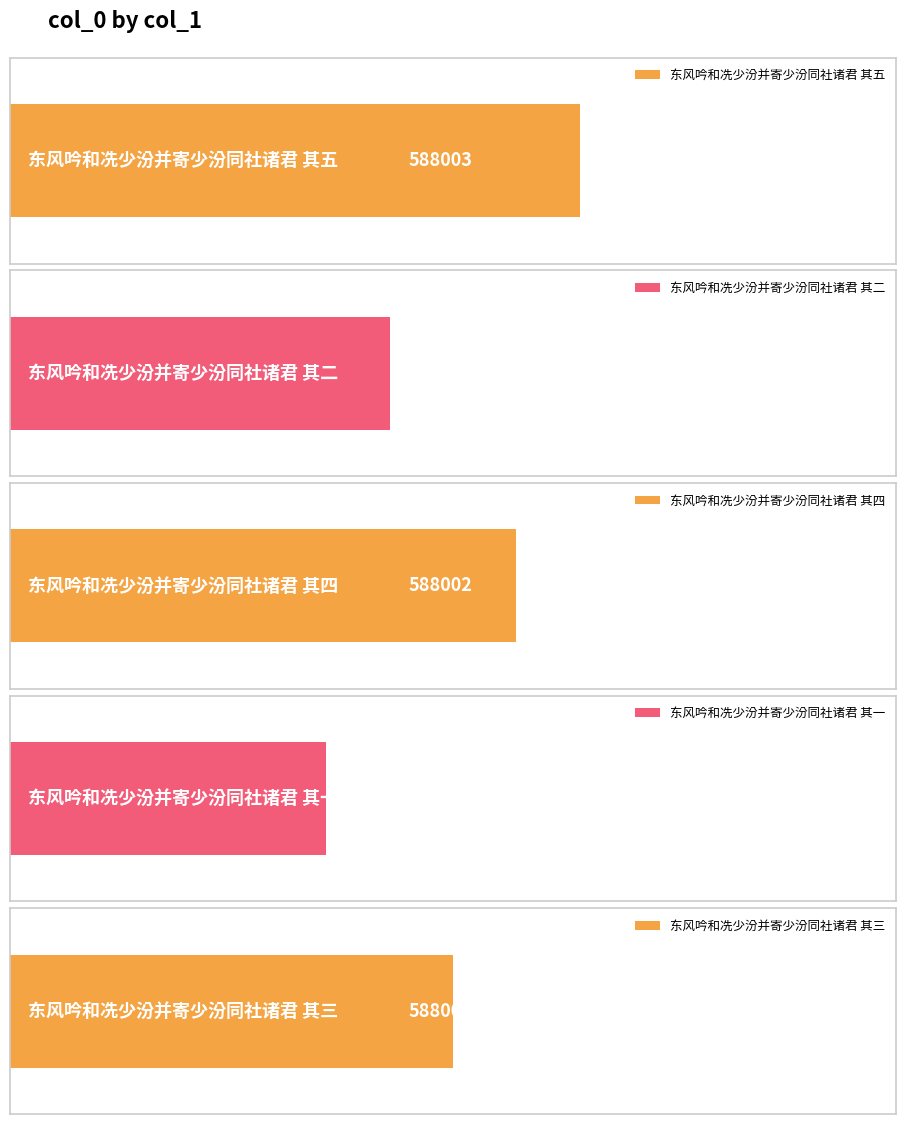

Which category has the highest value across all series?

东风吟和冼少汾并寄少汾同社诸君 其五